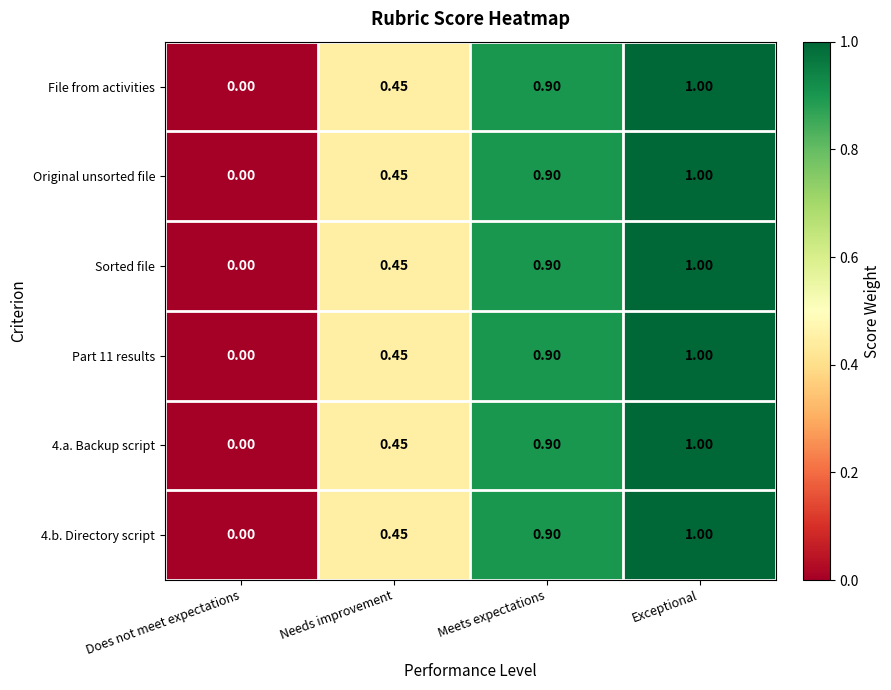

Which category has the highest value in the Original unsorted file series?

Exceptional